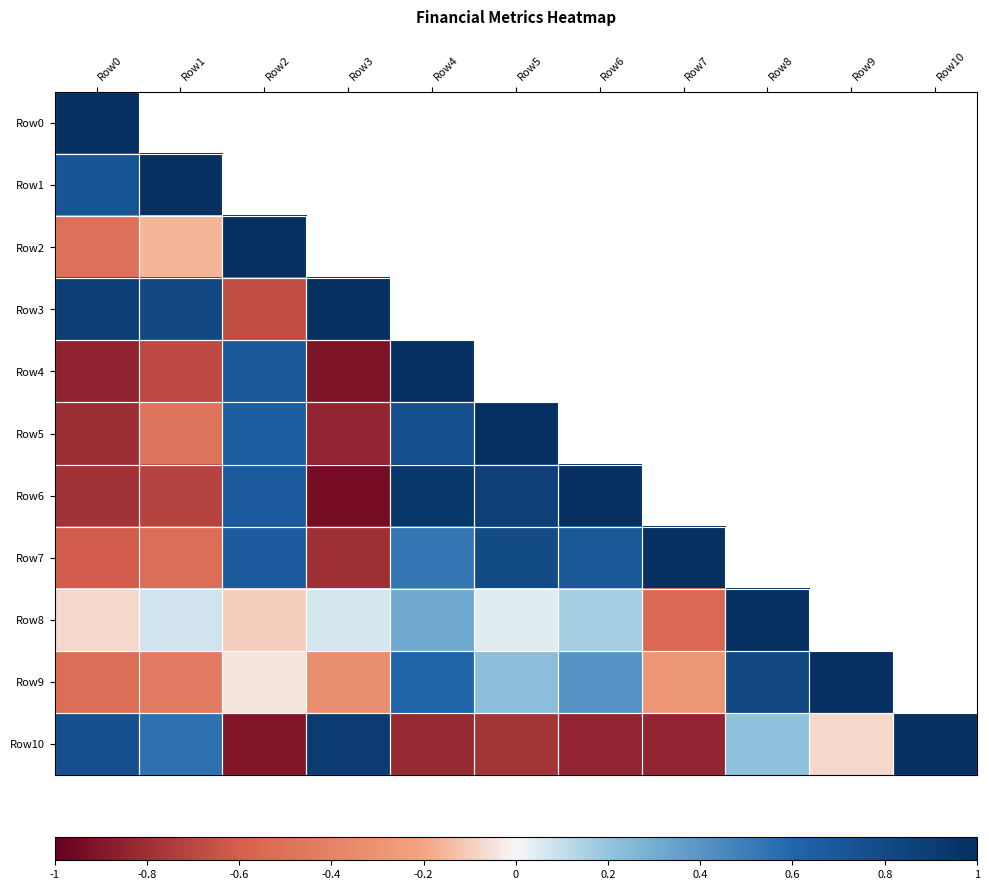

Which has a higher value, Row3 or Row7?

Row7